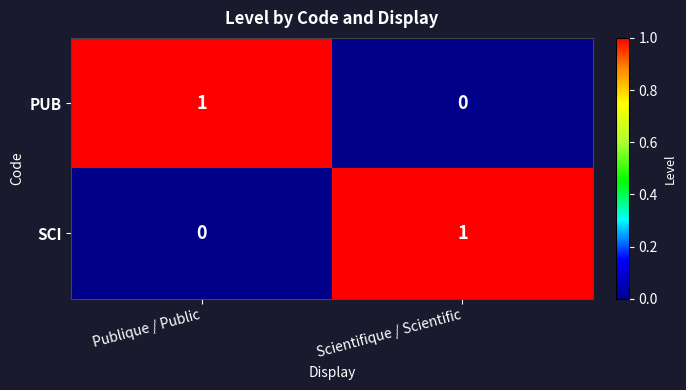

Count the number of categories in the chart.

2